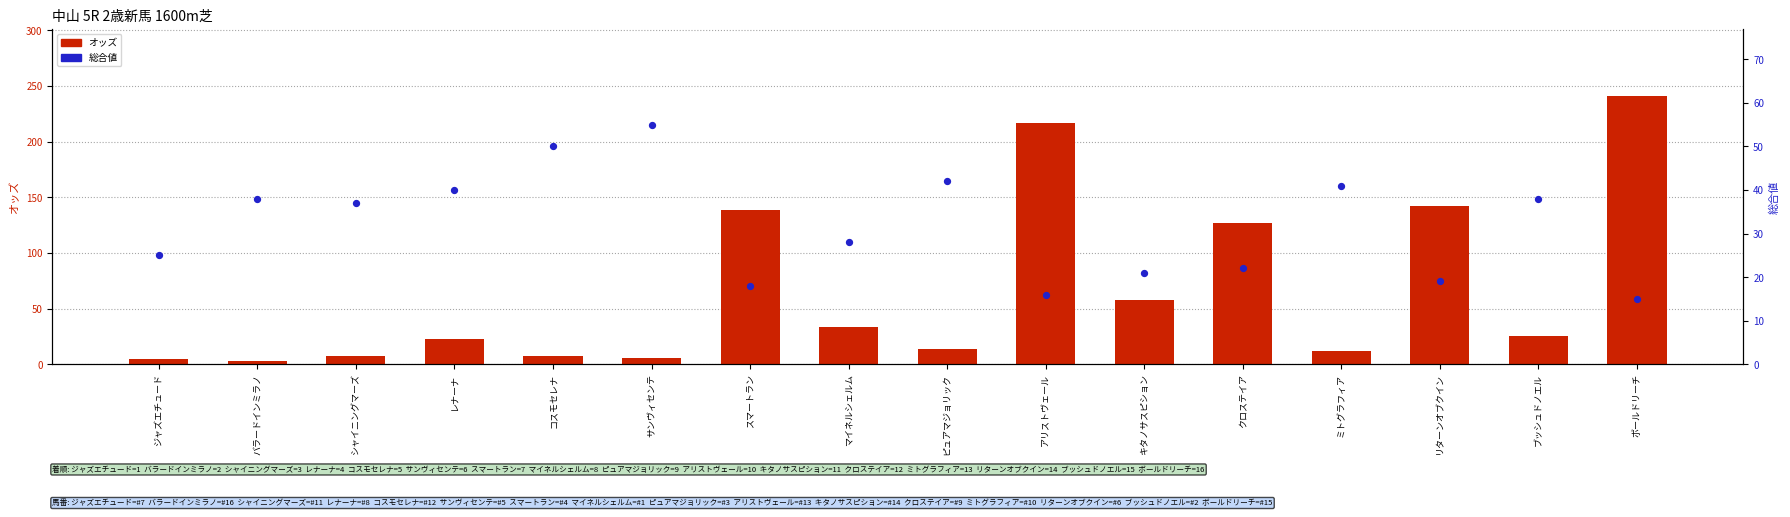

Which series contains the lowest Y value?

オッズ